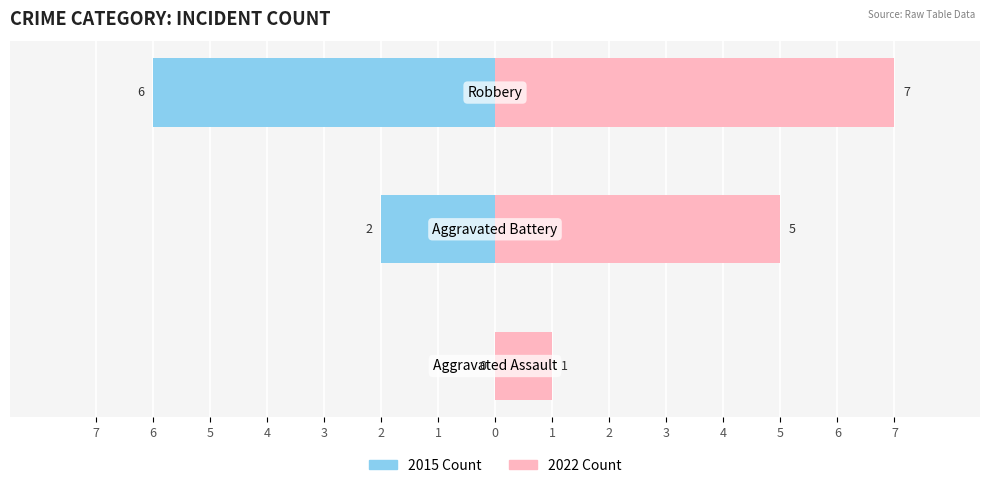

What is the value of the Female bar at the 2nd from the left?

2